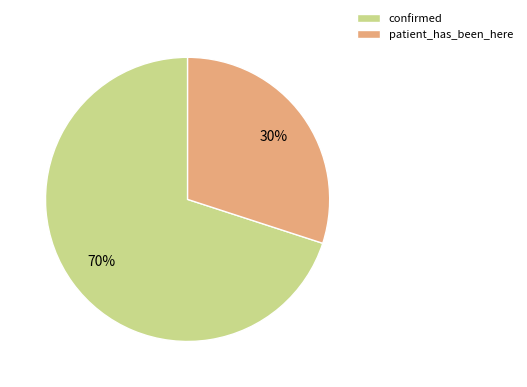

Which has a higher value, patient_has_been_here or confirmed?

confirmed